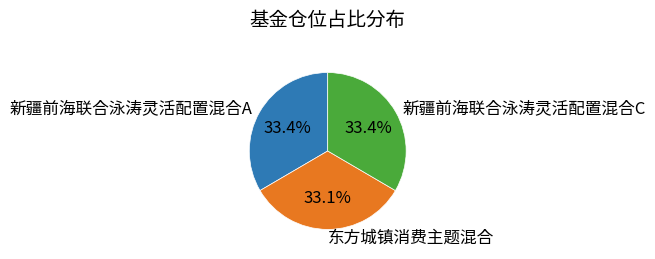

What percentage is the 新疆前海联合泳涛灵活配置混合A slice, to the nearest percent?

33%